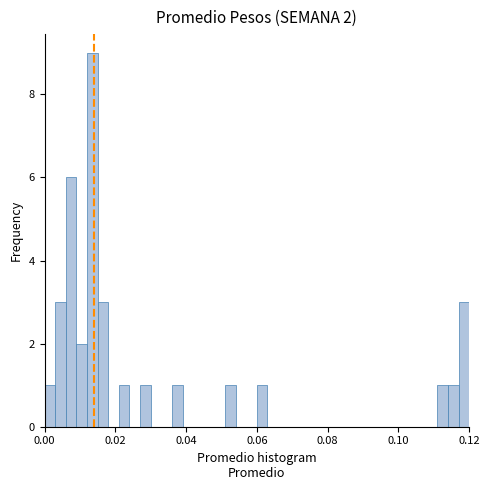

Read against the x-axis, roughly where is the centre of the tallest bar?

0.014